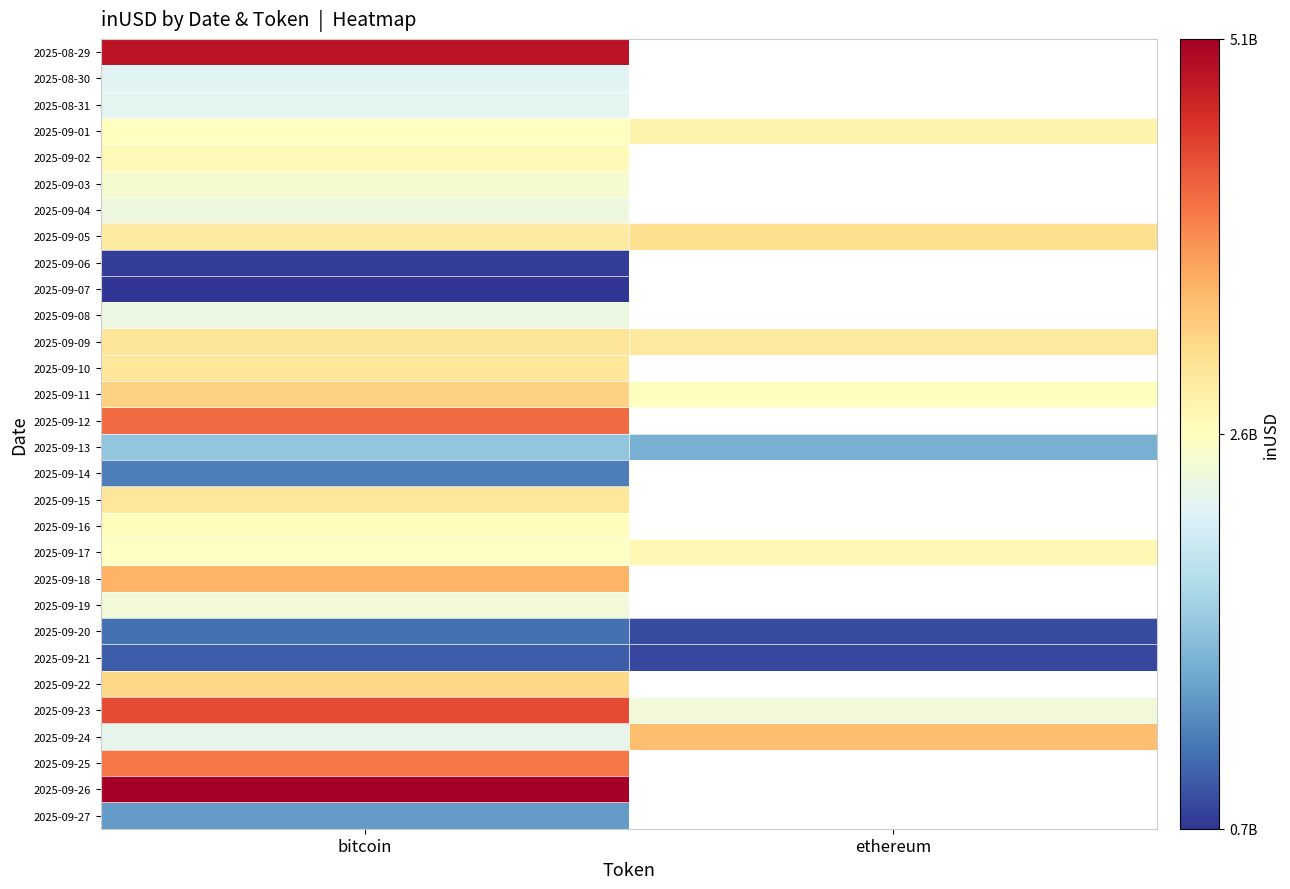

Which category has the highest value in the 2025-09-07 series?

bitcoin